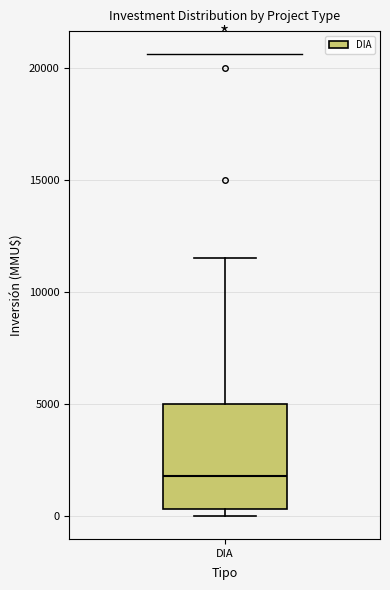

Where does the upper whisker of the box for DIA end on the y-axis? The values are not printed on the chart, so give them approximately, as read against the axis.

11500